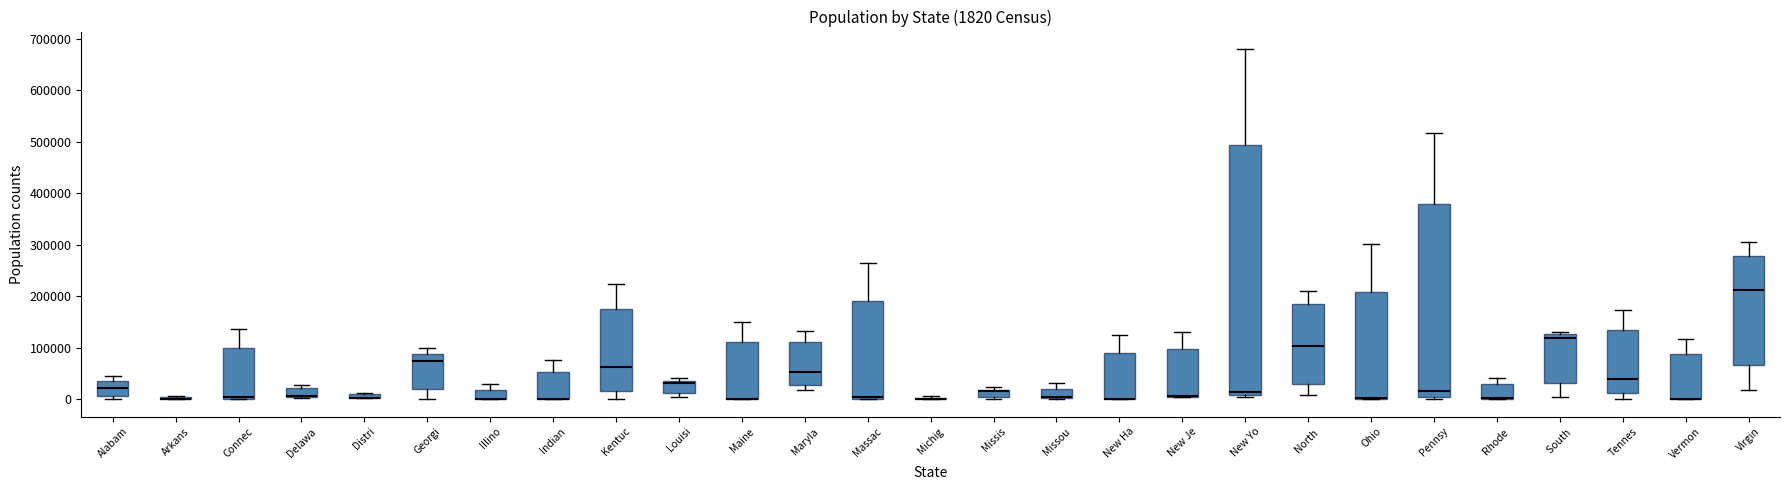

Which box is the tallest, from its lower edge to its upper edge?

New Yo